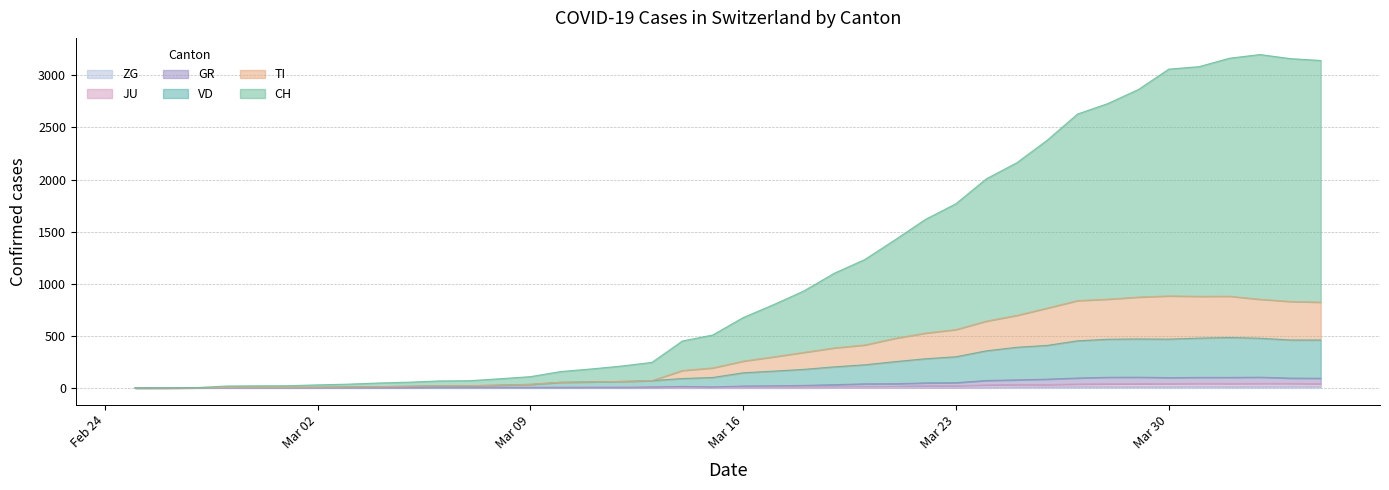

What are all the series names shown in the legend?

CH, TI, GR, VD, JU, ZG